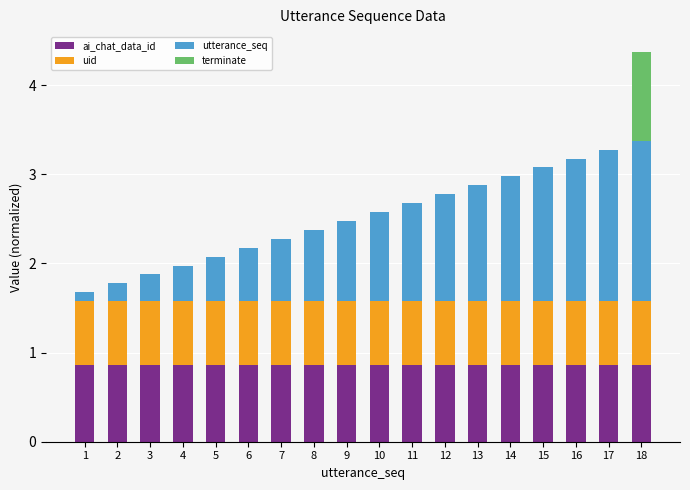

Does the chart contain stacked bars?

Yes